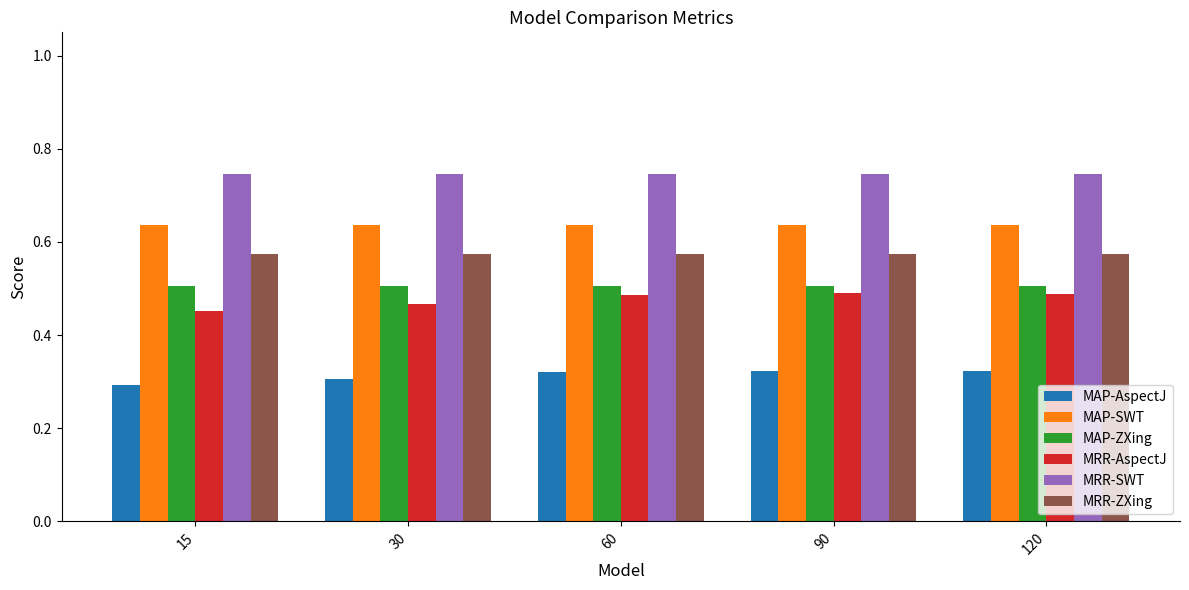

What is the sum of all MAP-ZXing values?

2.5